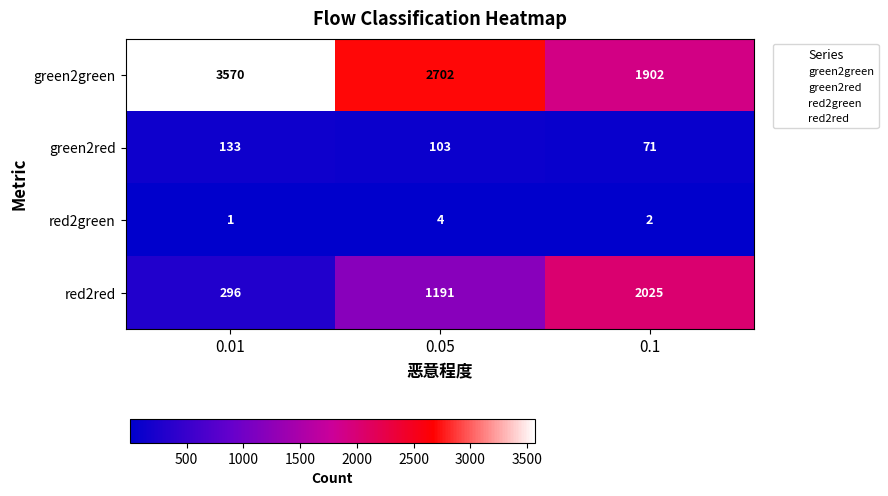

At which label does red2green first exceed 2?

0.05